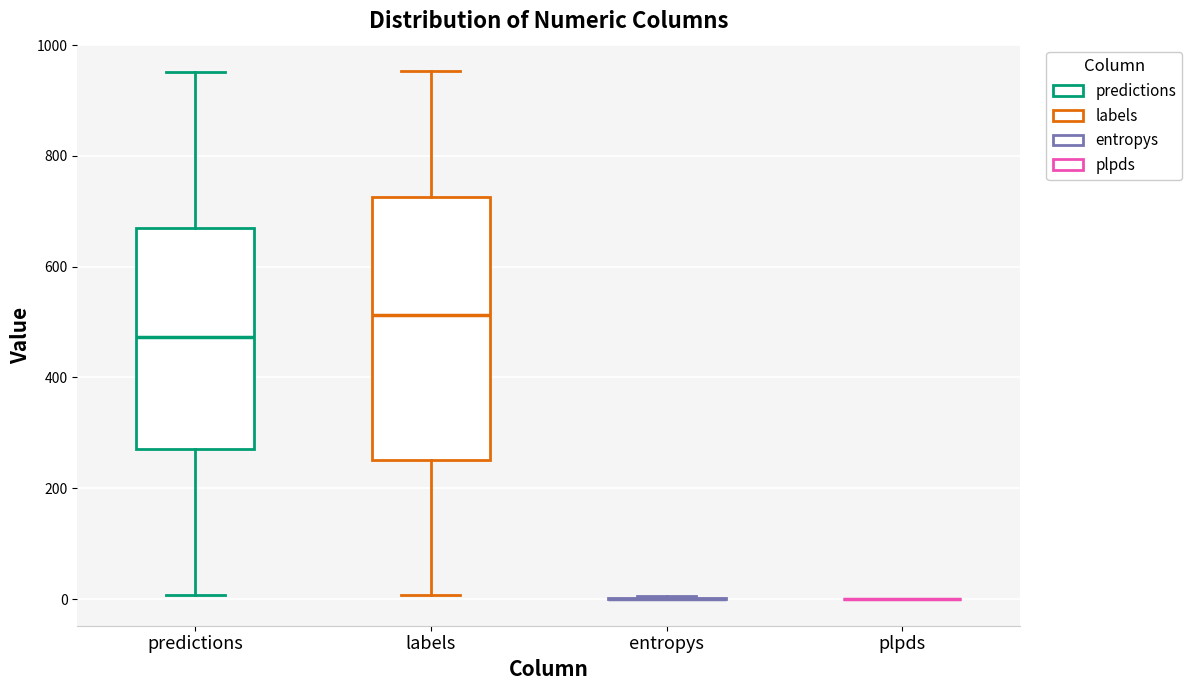

Reading left to right, transcribe this box plot: for each box, give where its median line is, the range the box spans, and where its two whiskers end, as read against the y-axis. The values are not printed on the chart, so give them approximately, as read against the axis.

predictions: median 480, box 280 to 660, whiskers 0 to 960
labels: median 520, box 260 to 720, whiskers 0 to 960
entropys: box collapsed to a line at 0, whiskers 0 to 0
plpds: box collapsed to a line at 0, whiskers 0 to 0